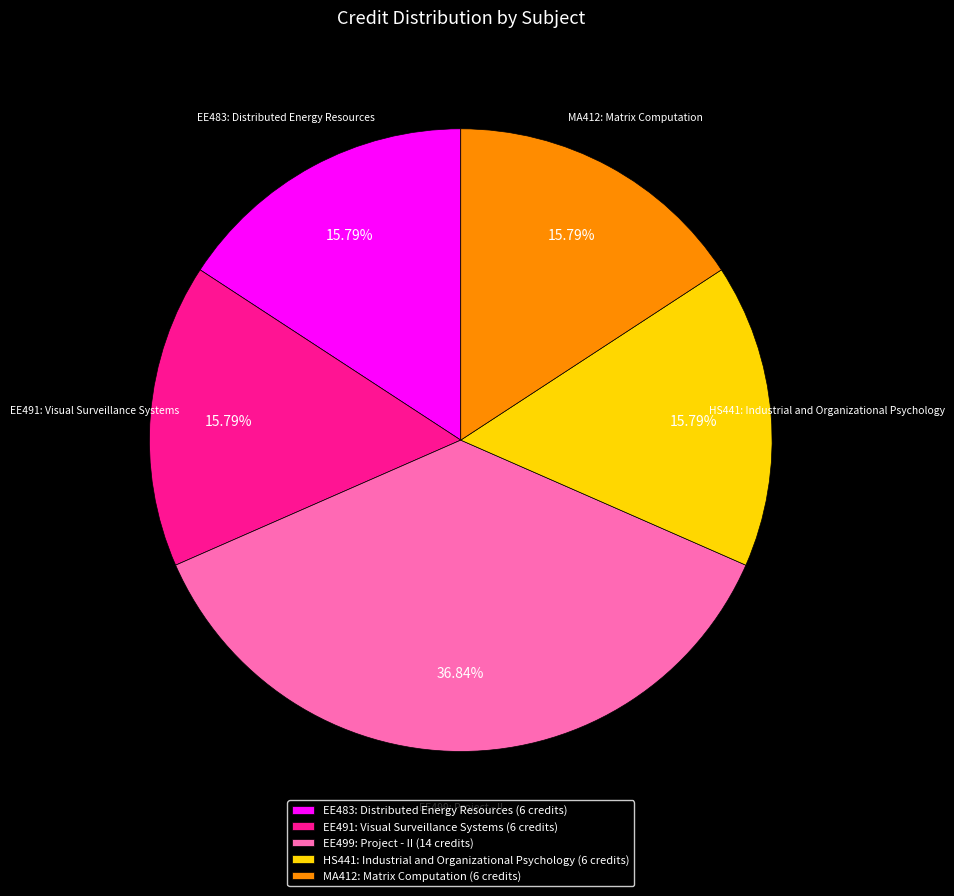

Does any single category account for the majority?

No